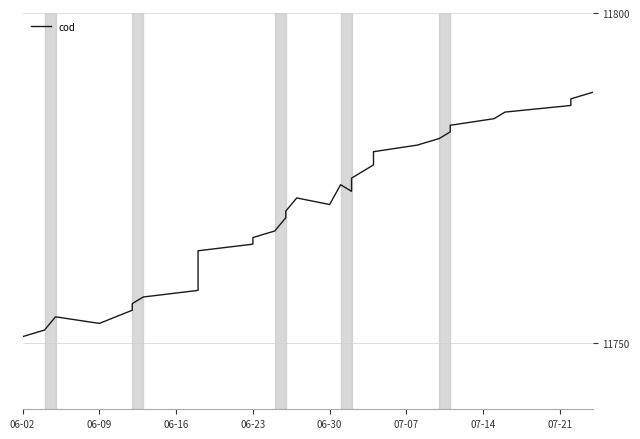

Does the chart display data point markers on the line(s)?

No